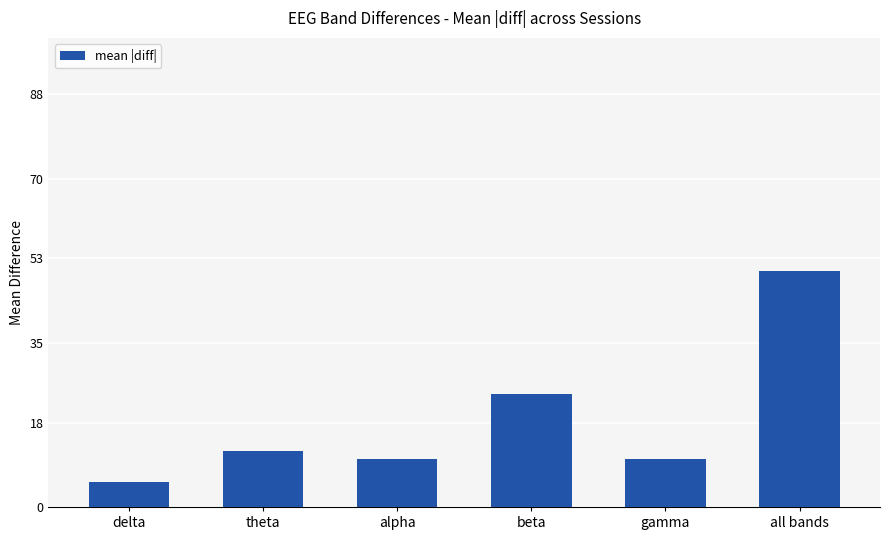

What is the label of the 2nd bar from the left?

theta